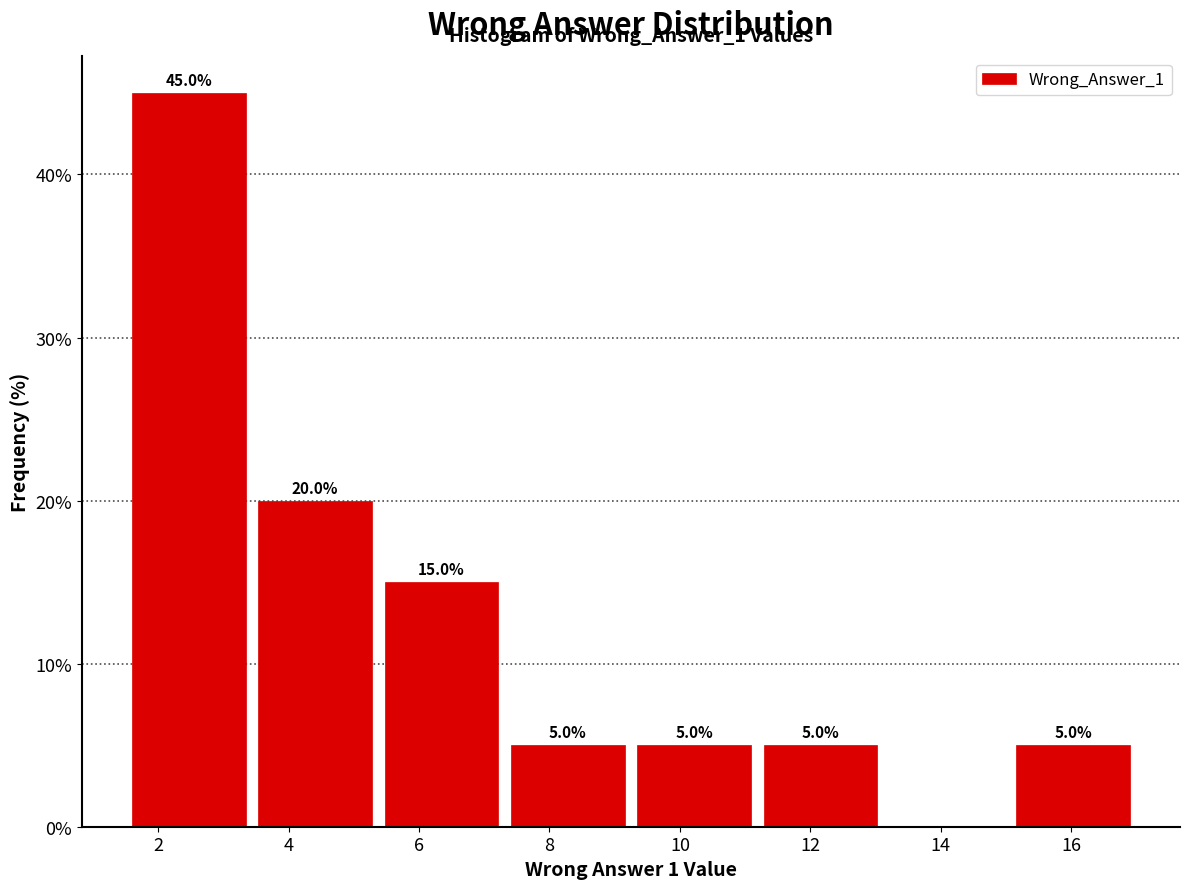

Over which range of the x-axis is the bar tallest?

1.6 to 3.4